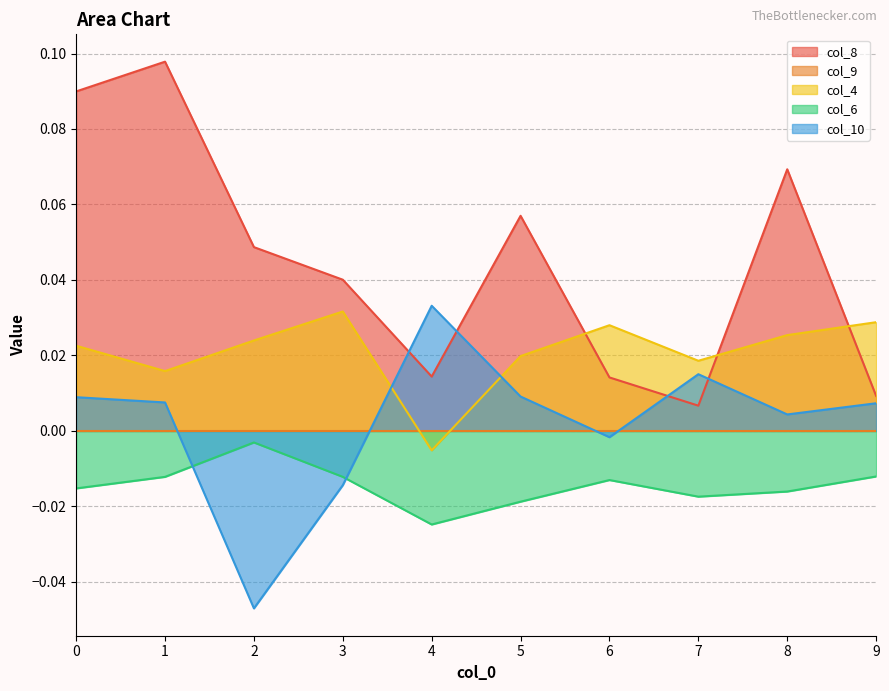

Count the number of categories in the chart.

10